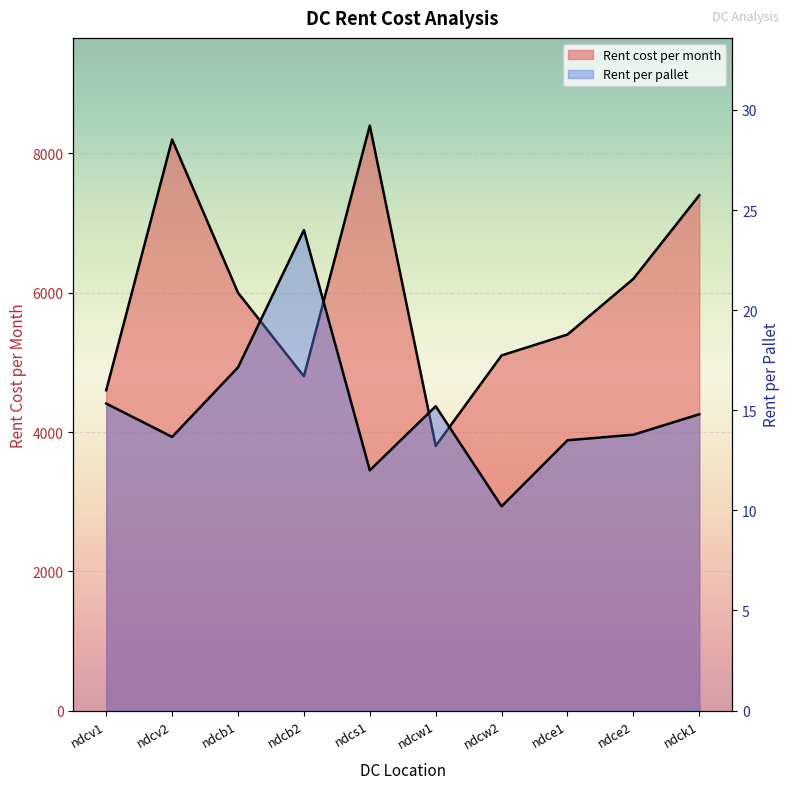

The value of Rent cost per month at ndcs1 is 4453.9. True or false?

False